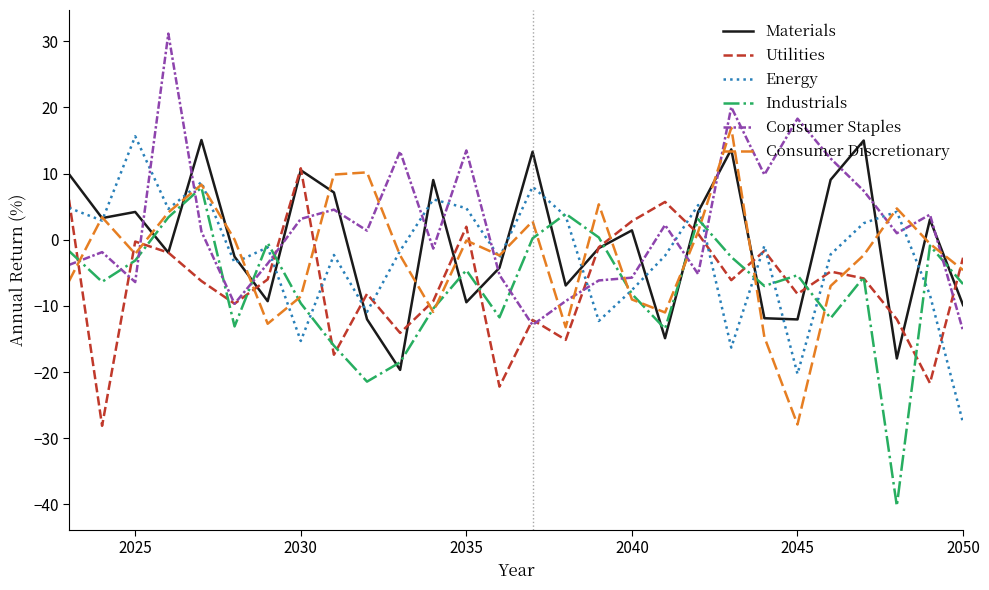

After their last crossing, which series has the higher values: Consumer Staples or Consumer Discretionary?

Consumer Discretionary